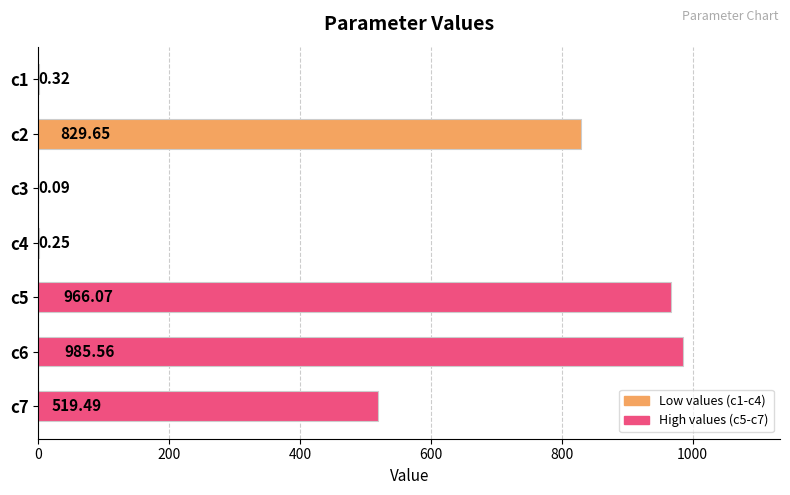

What is the sum of all values?

3301.4